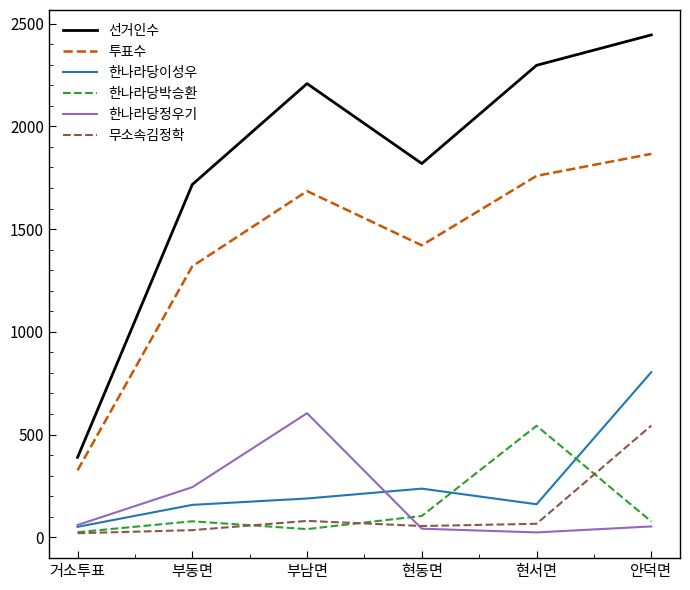

At which category is the sum across all series the highest?

안덕면